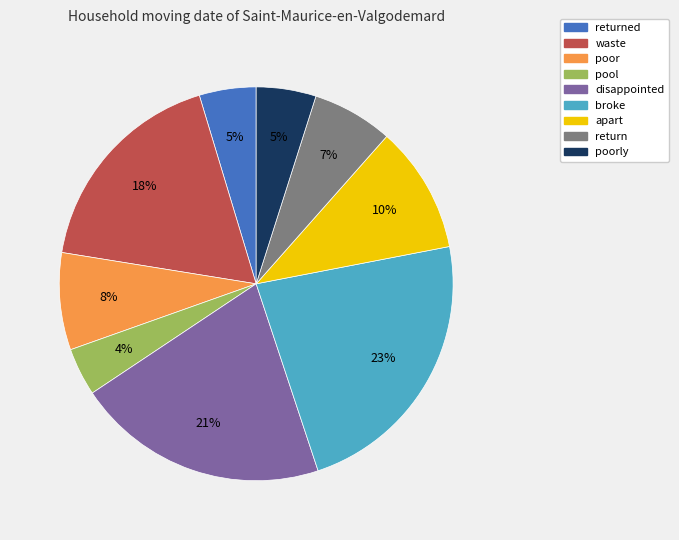

Is there any slice that represents more than half of the pie?

No